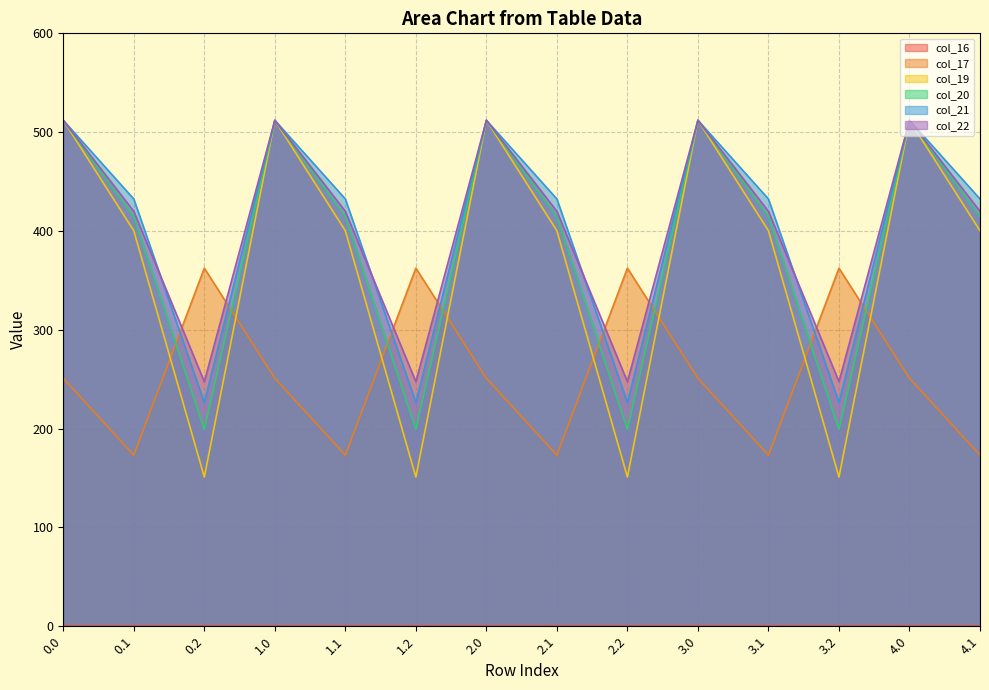

The value of col_19 at 0.2 is 83.2. True or false?

False